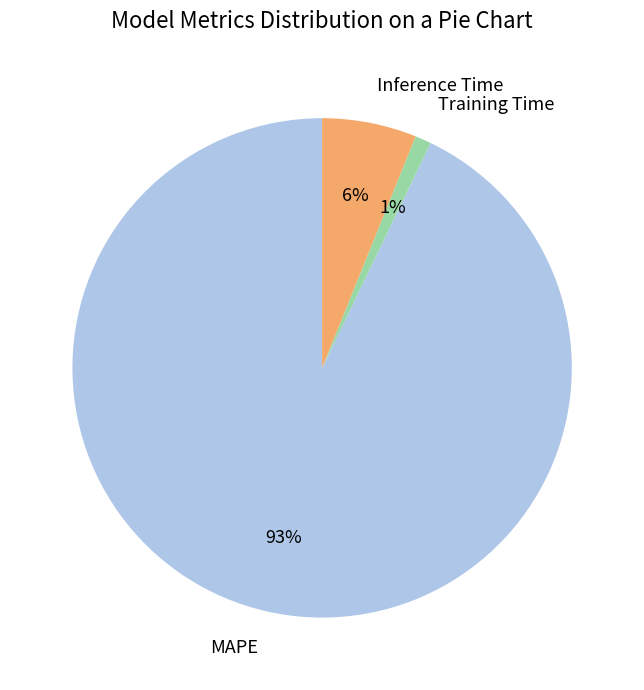

Count the number of slices in the pie.

3